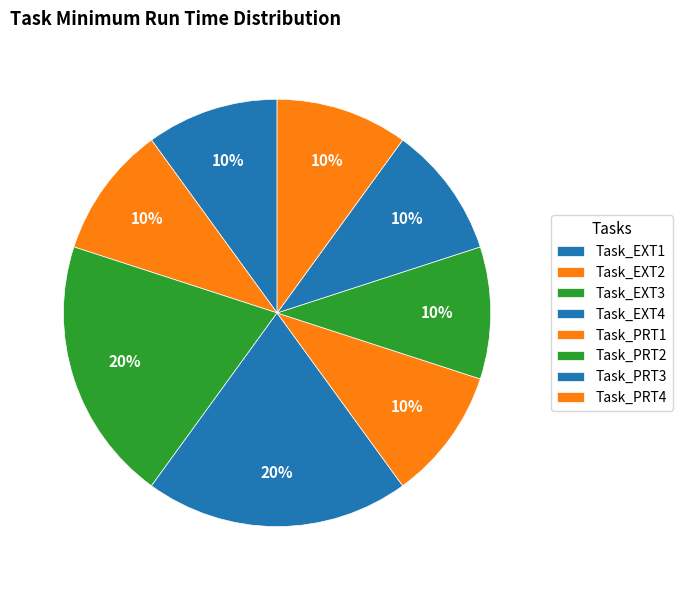

To the nearest percent, what portion does Task_EXT1 represent?

10%